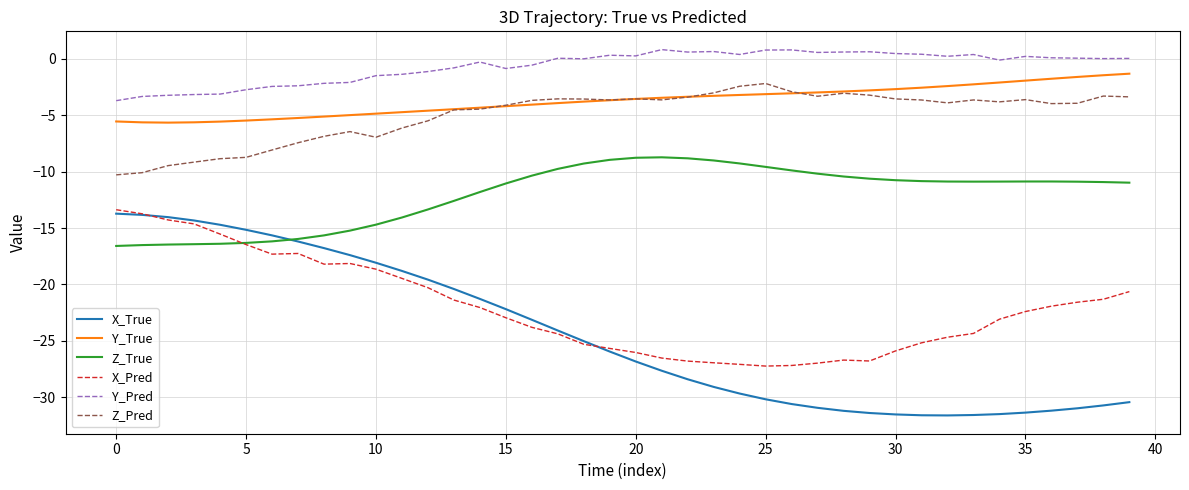

What are all the series names shown in the legend?

X_True, Y_True, Z_True, X_Pred, Y_Pred, Z_Pred